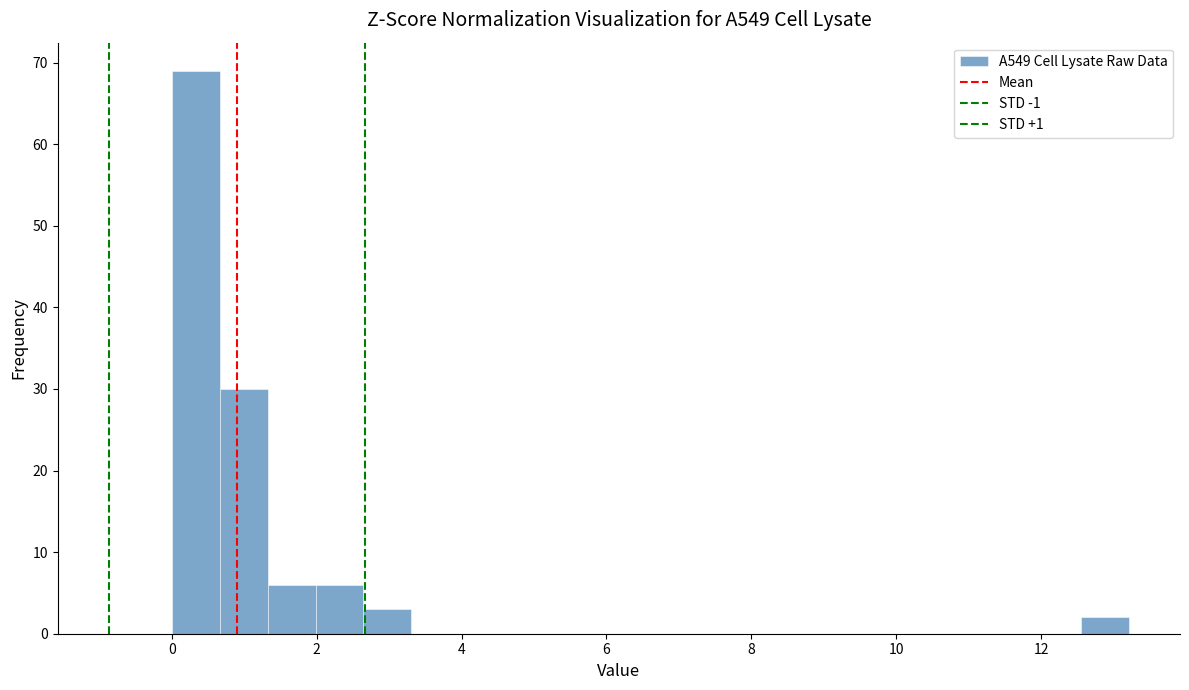

Around what value on the x-axis is the tallest bar? Give the approximate position of its centre, as read against the axis.

0.4